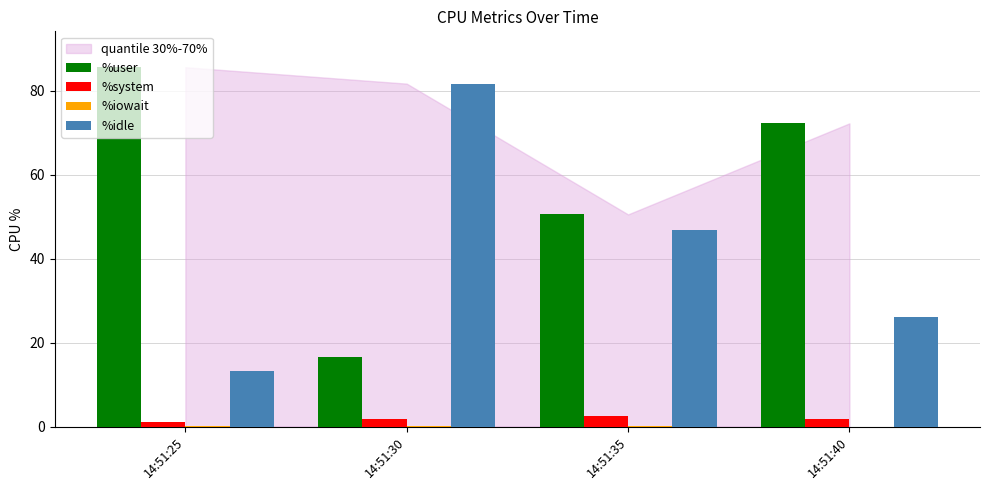

What is the greatest value displayed?

85.6